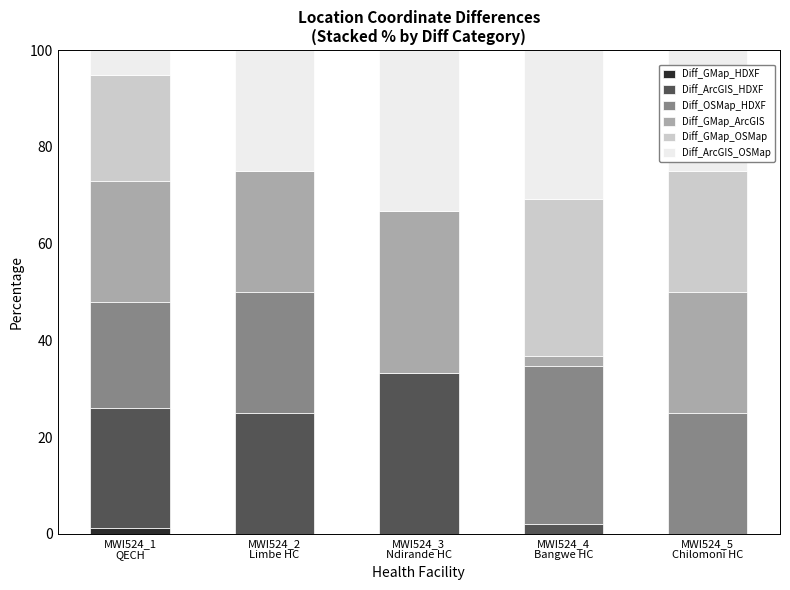

The value of Diff_OSMap_HDXF at MWI524_2
Limbe HC is 10.3. True or false?

False